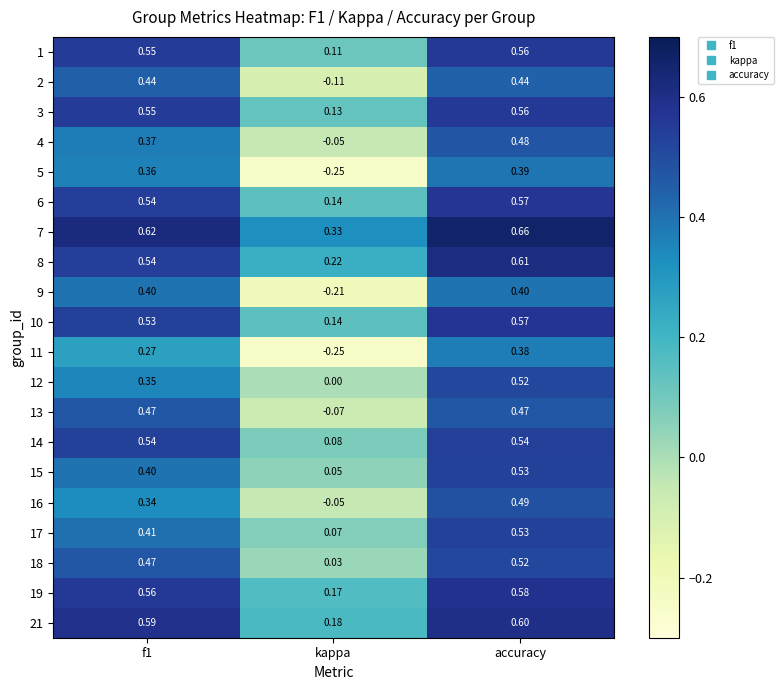

Which label corresponds to the smallest value in the chart?

kappa